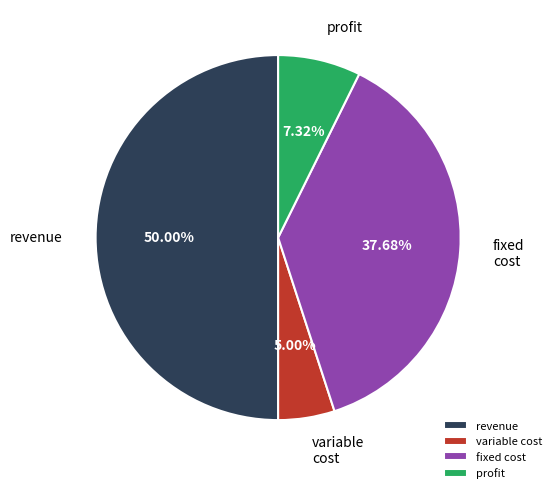

To the nearest percent, what portion does fixed cost represent?

38%